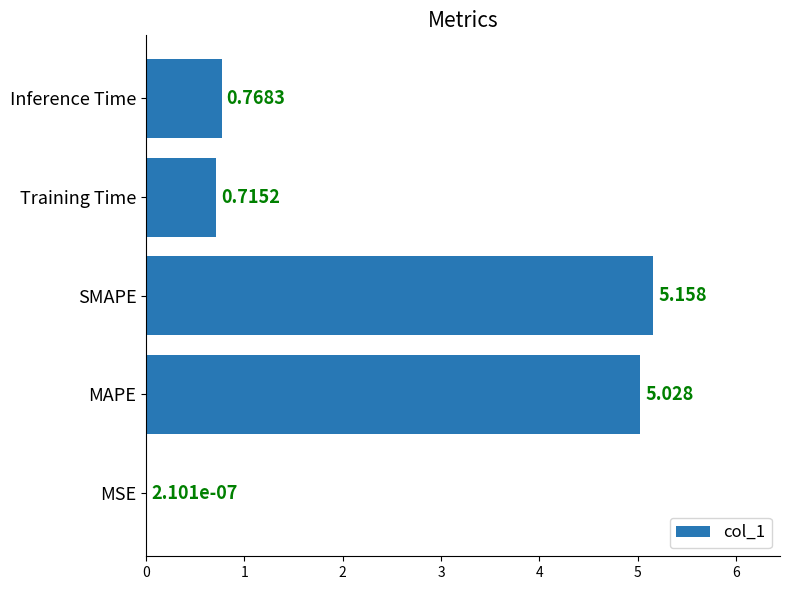

Which label corresponds to the largest value in the chart?

SMAPE